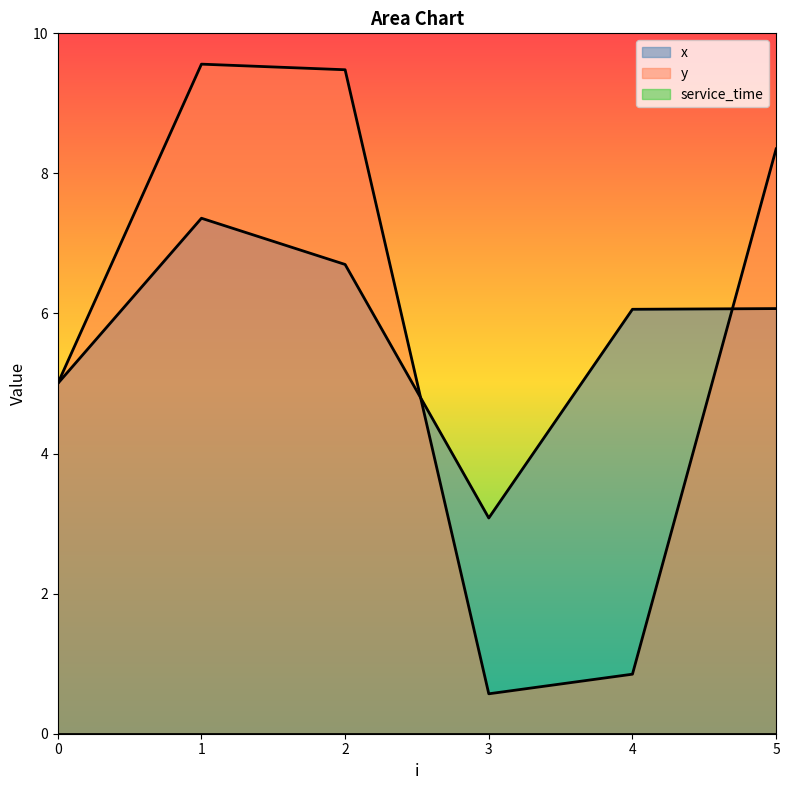

Which has a higher value, 3 or 4?

4